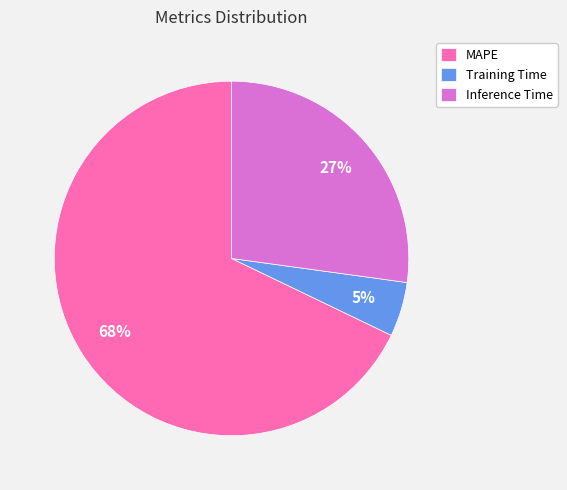

Rank the categories by value from lowest to highest.

Training Time, Inference Time, MAPE